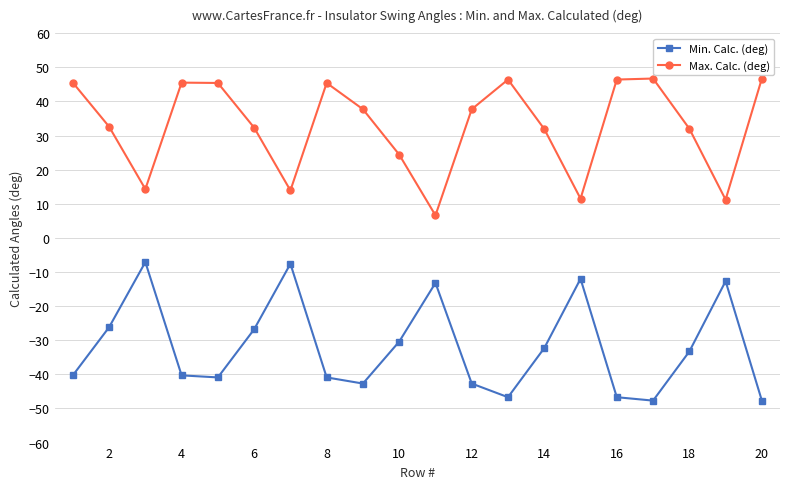

True or false: Max. Calc. (deg) and Min. Calc. (deg) cross at least once.

False